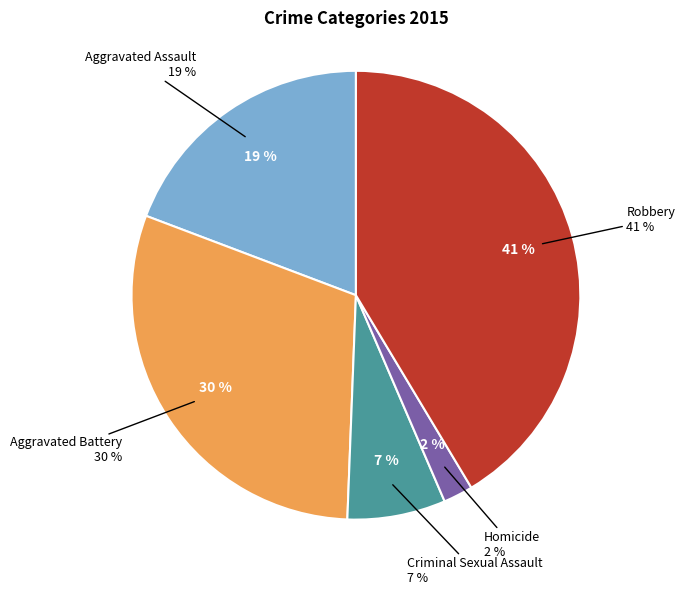

True or false: Robbery accounts for 35% of the total.

False